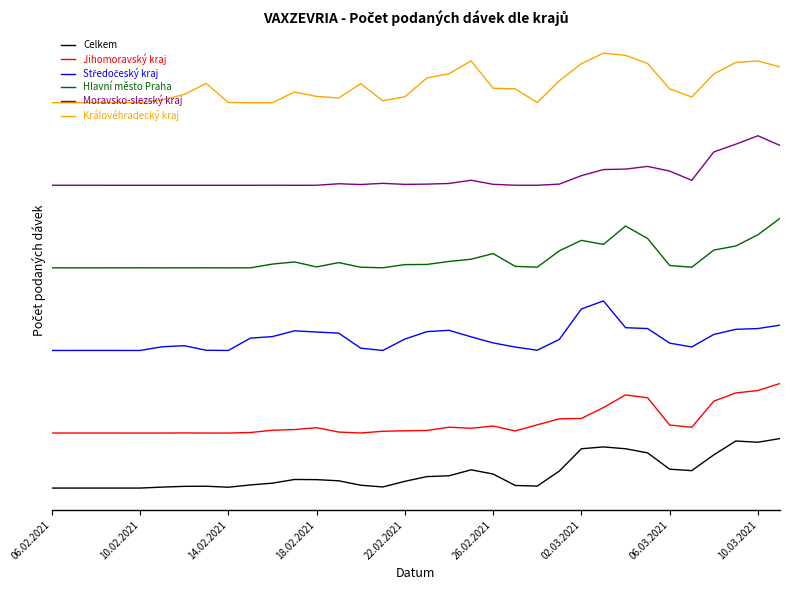

Does the chart display data point markers on the line(s)?

No